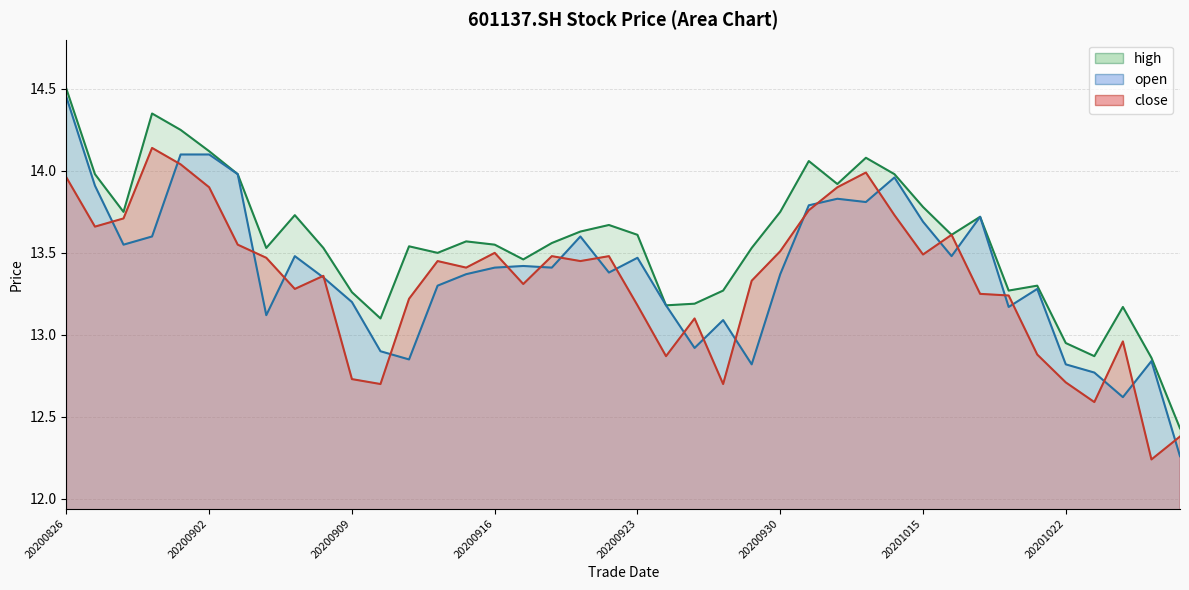

At which category does high reach its first local valley?

20200828